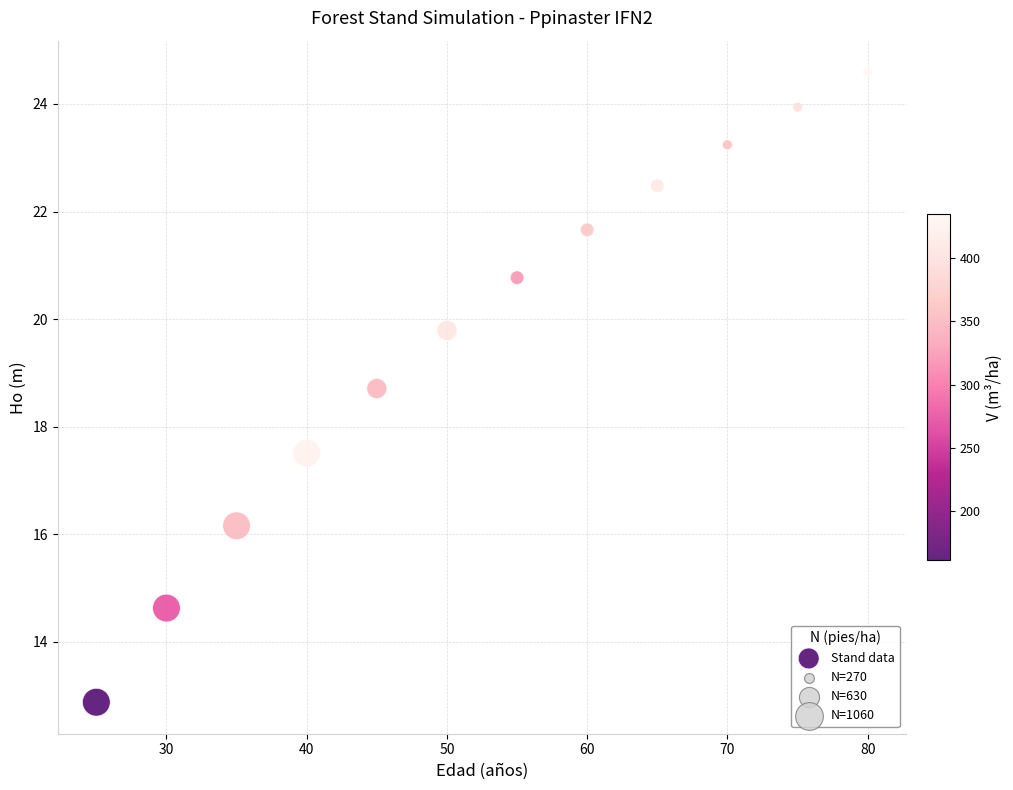

What Y value in the scatter plot is closest to 18?

17.5